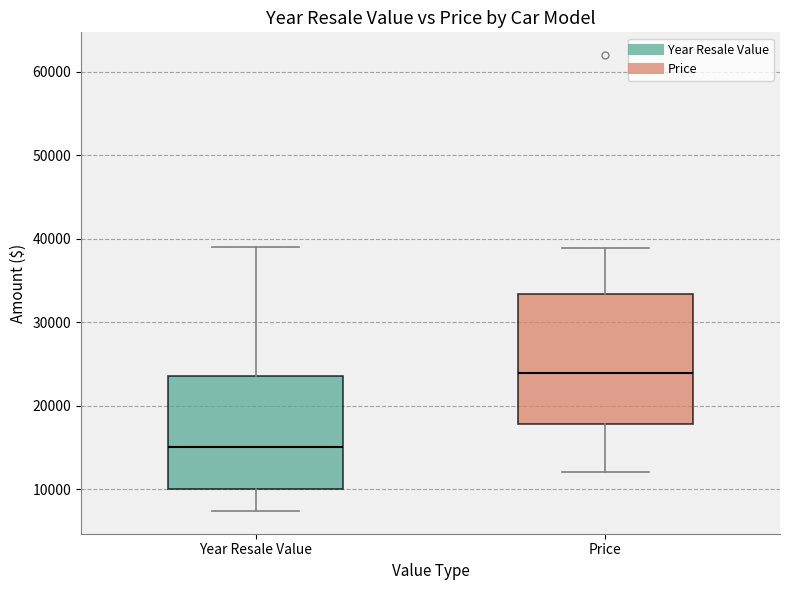

Reading left to right, read every box against the y-axis: the position of its median line, the range the box covers, and the ends of its whiskers. The values are not printed on the chart, so give them approximately, as read against the axis.

Year Resale Value: median 15000, box 10000 to 24000, whiskers 7000 to 39000
Price: median 24000, box 18000 to 33000, whiskers 12000 to 39000